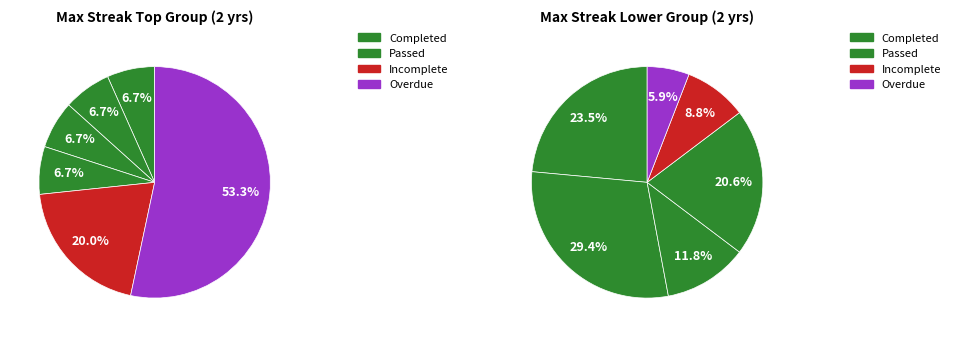

Between 16 and 28, which is larger?

28